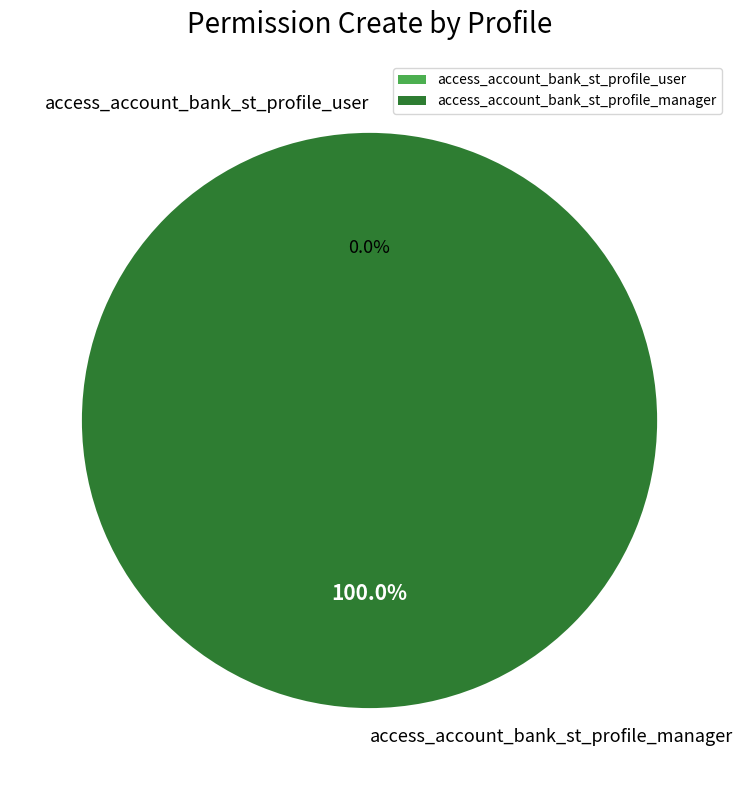

To the nearest percent, what is the difference between the largest and smallest slice percentages?

100%